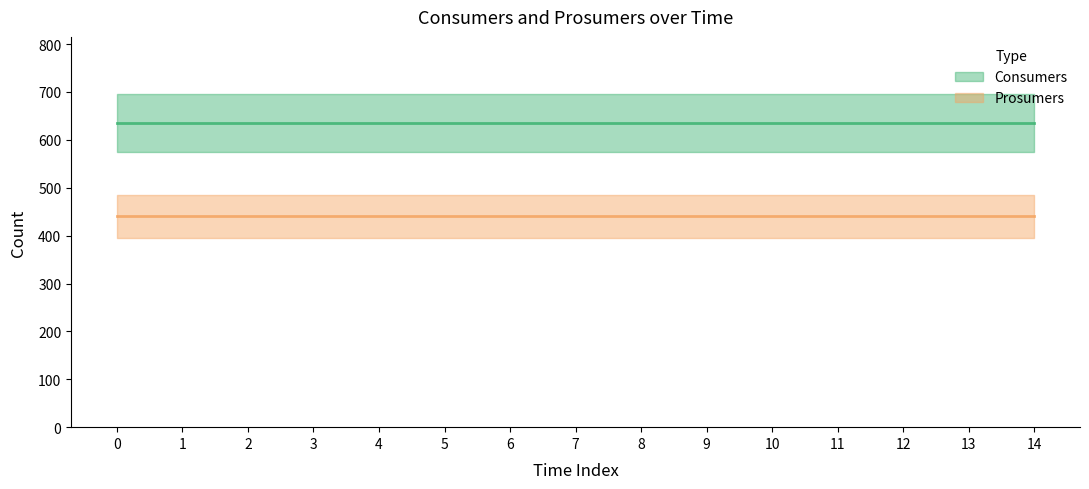

What is the highest value of the Consumers series?

635